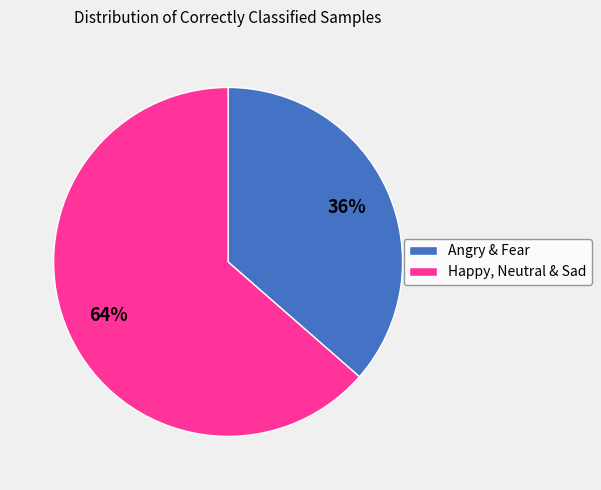

What percentage is the Angry & Fear slice, to the nearest percent?

36%